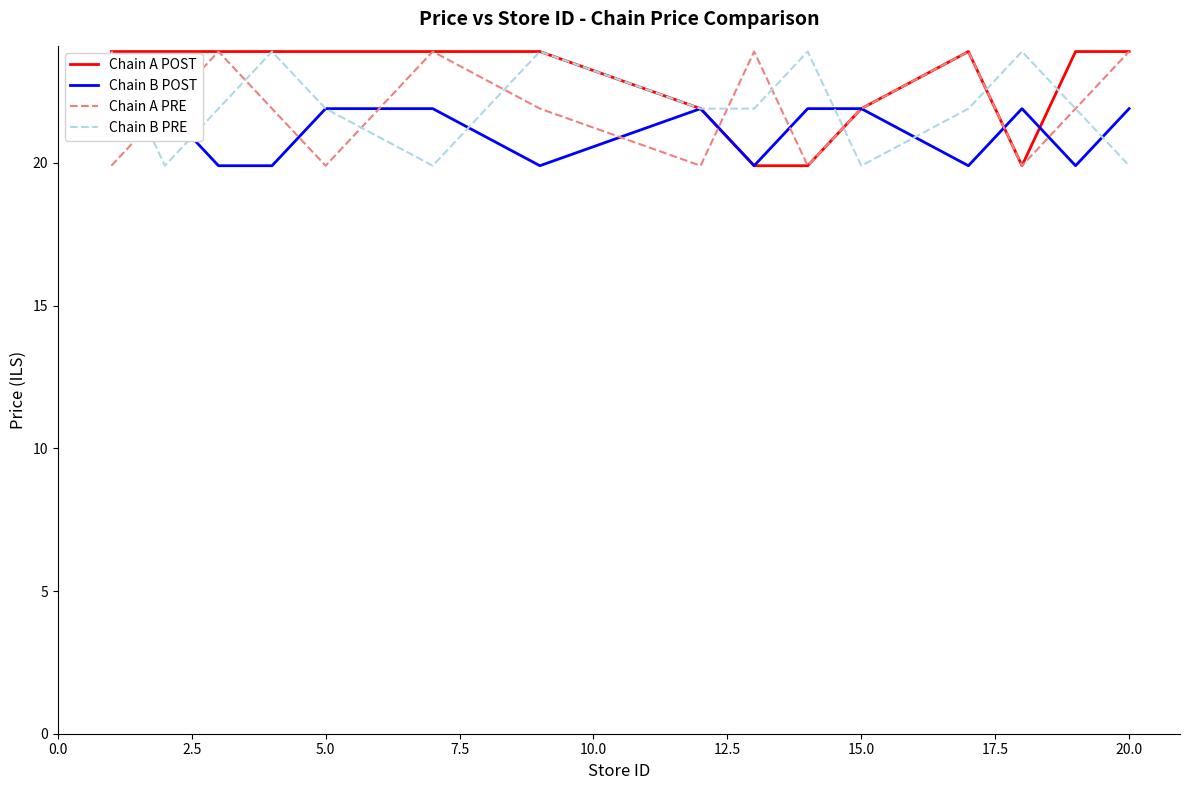

What is the maximum value shown in the chart?

23.9